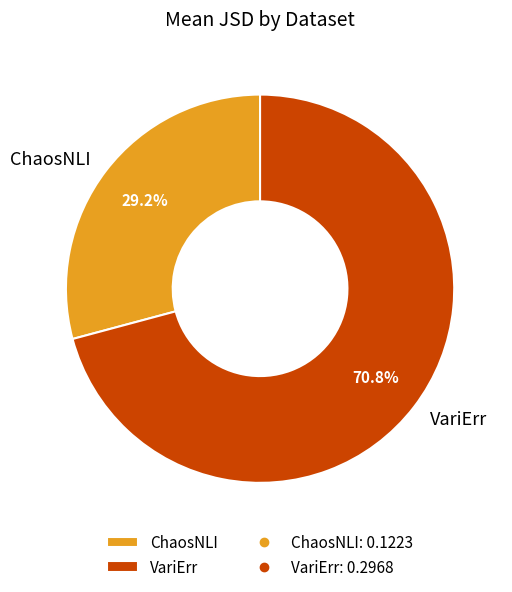

To the nearest percent, what is the combined percentage of VariErr and ChaosNLI?

100%